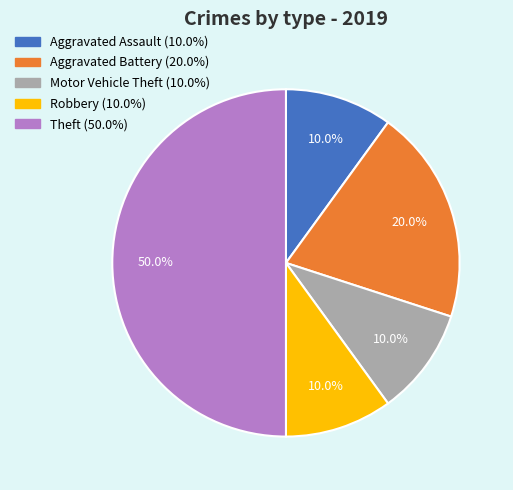

To the nearest percent, what portion does Robbery represent?

10%